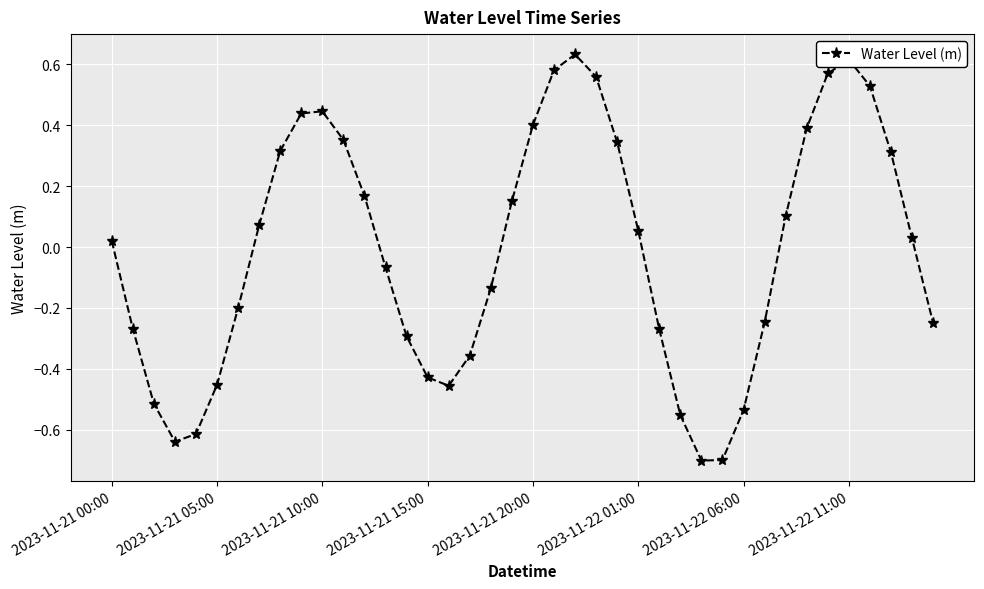

What is the difference between the maximum and minimum values?

1.3